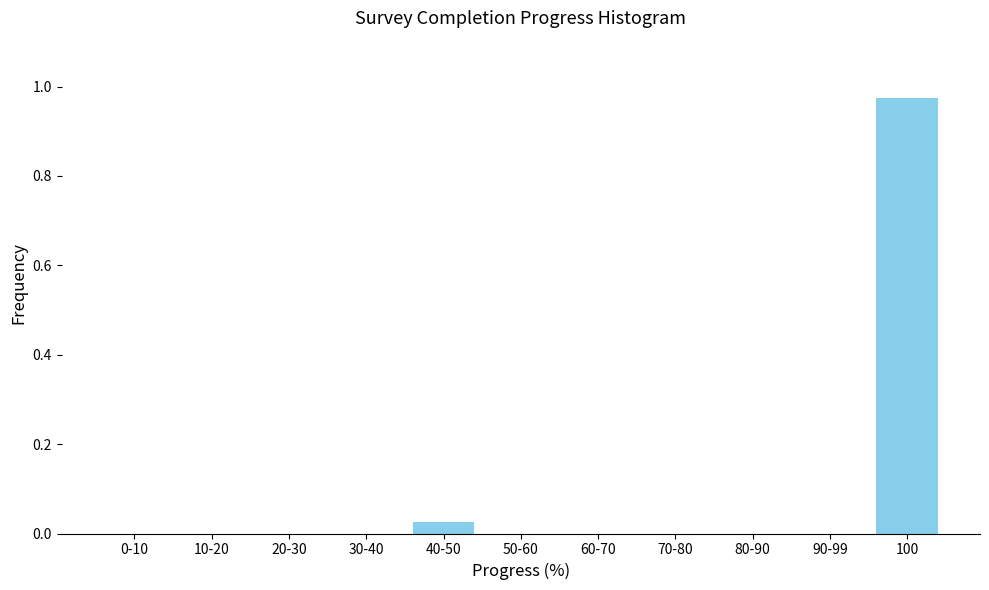

The value at 10-20 is 0.0. True or false?

True